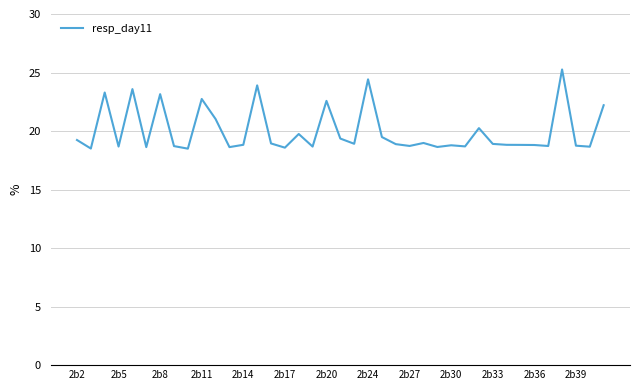

The chart shows a value of 42.6 at 2b24. True or false?

False